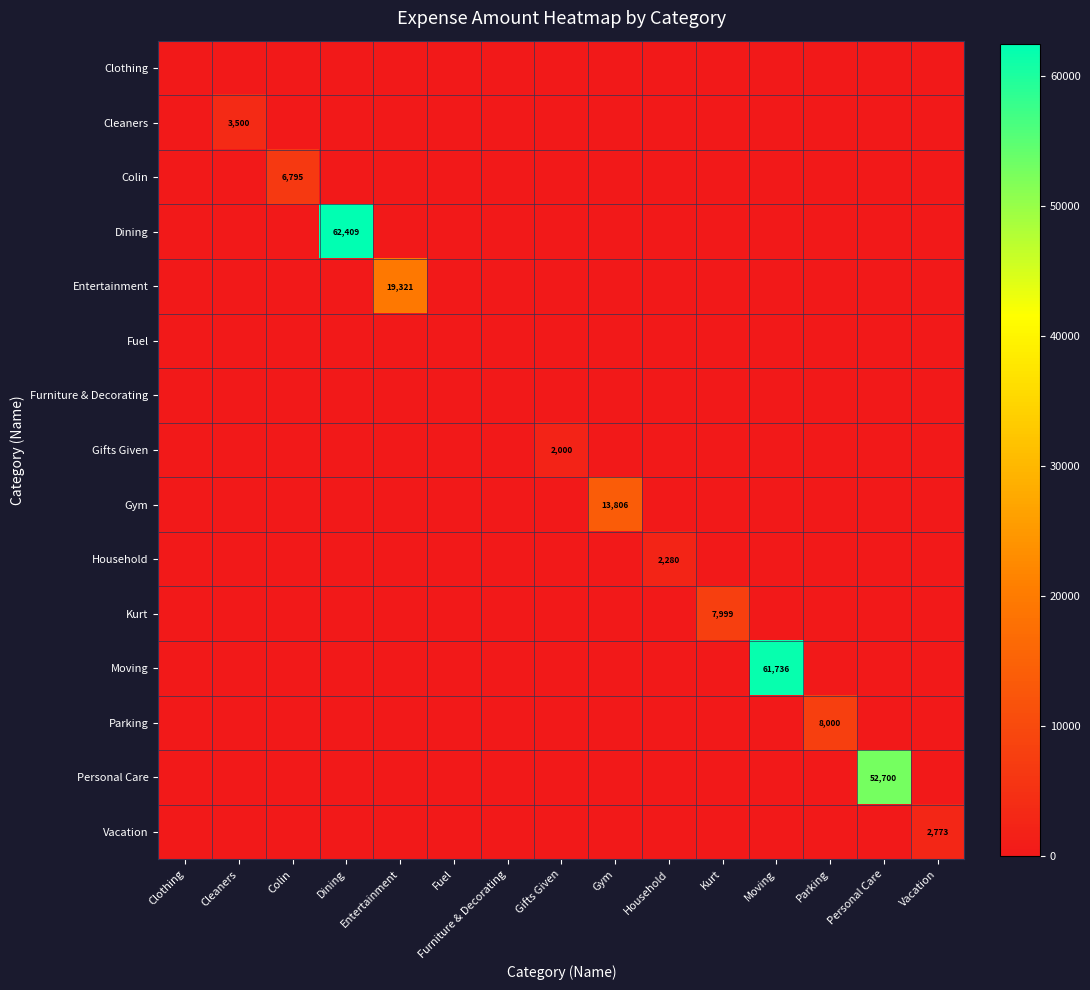

True or false: Vacation has a value of 2773 at Vacation.

True